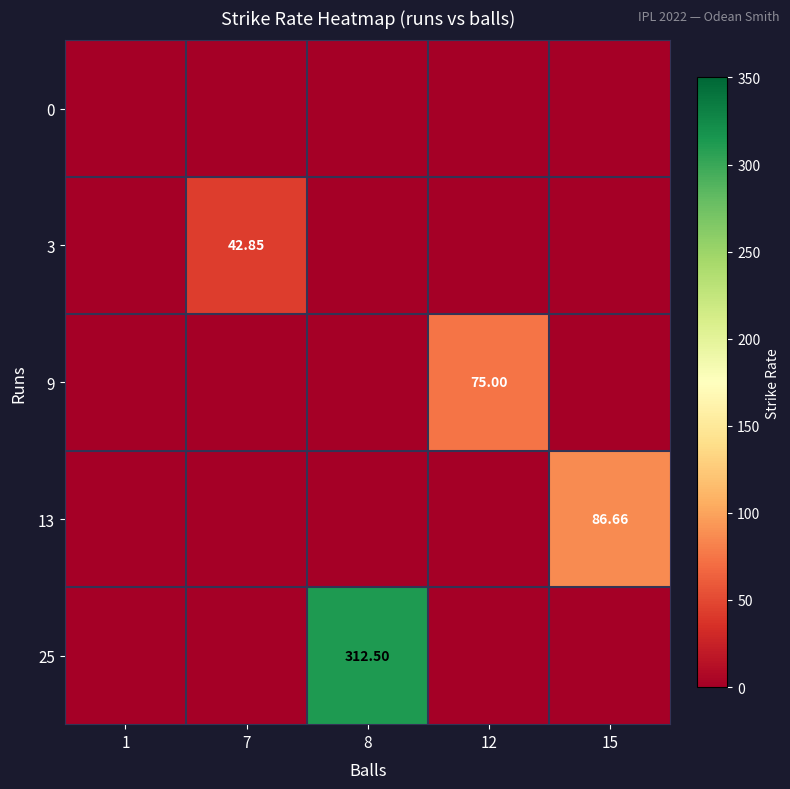

What is the maximum value for 9?

75.0